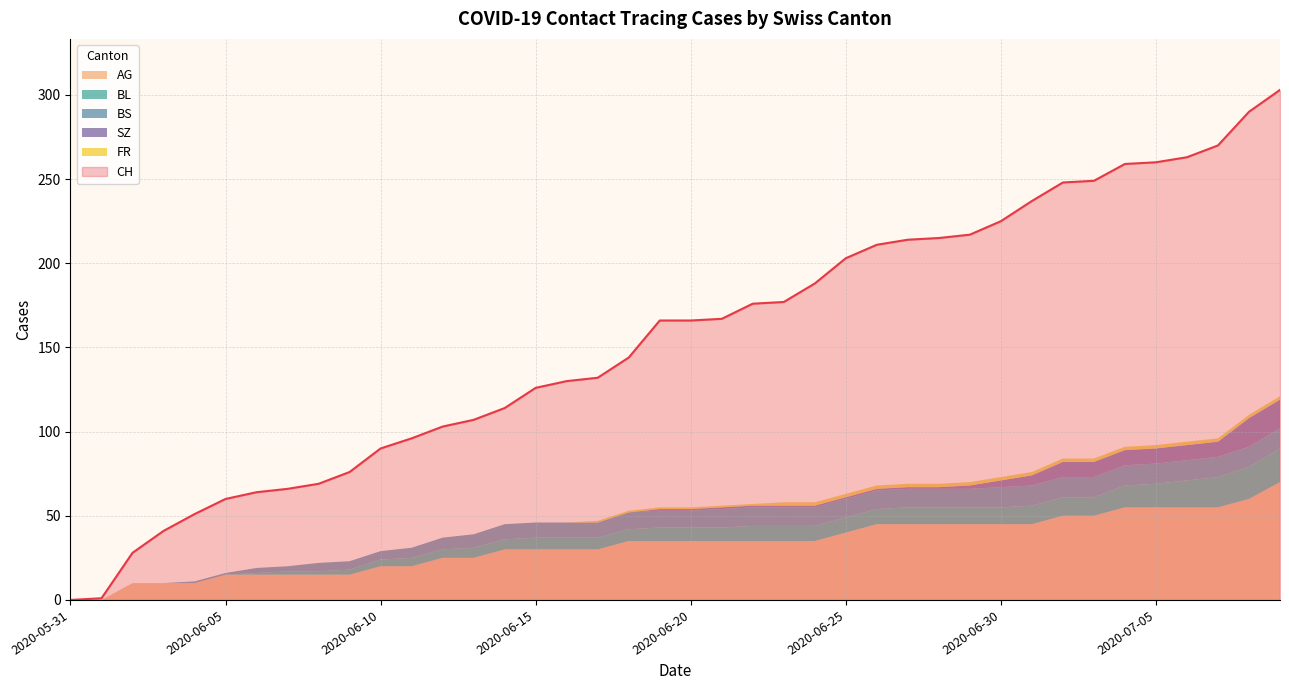

Rank the categories by BL value from highest to lowest.

2020-07-09, 2020-07-08, 2020-07-07, 2020-07-06, 2020-07-05, 2020-07-04, 2020-07-01, 2020-07-02, 2020-07-03, 2020-06-27, 2020-06-28, 2020-06-29, 2020-06-30, 2020-06-22, 2020-06-23, 2020-06-24, 2020-06-25, 2020-06-26, 2020-06-19, 2020-06-20, 2020-06-21, 2020-06-15, 2020-06-16, 2020-06-17, 2020-06-18, 2020-06-13, 2020-06-14, 2020-06-11, 2020-06-12, 2020-06-10, 2020-06-09, 2020-06-07, 2020-06-08, 2020-06-06, 2020-05-31, 2020-06-01, 2020-06-02, 2020-06-03, 2020-06-04, 2020-06-05